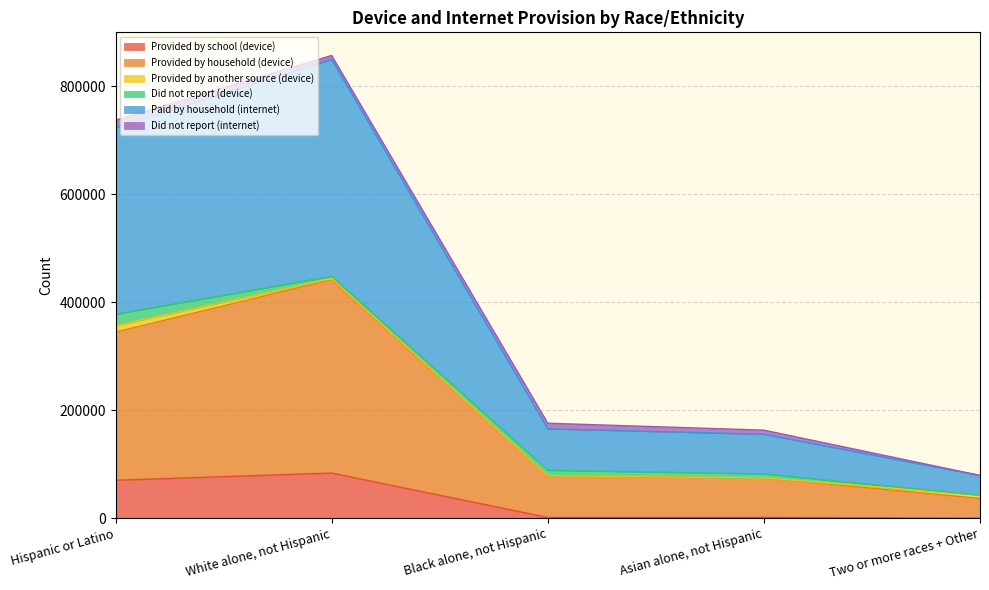

What is the sum of all Provided by school (device) values?

156310